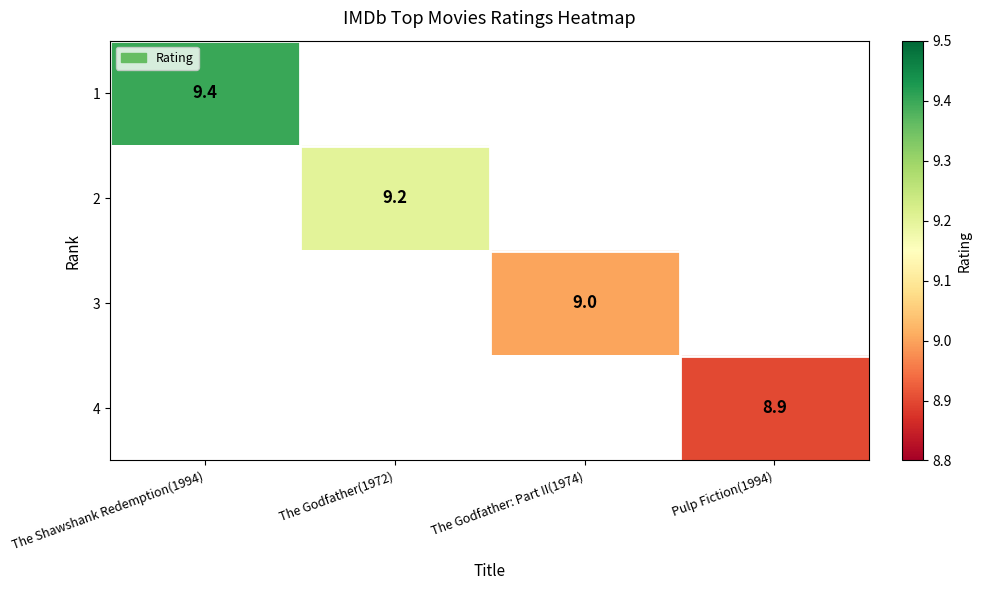

At how many categories does at least one series exceed 8?

4